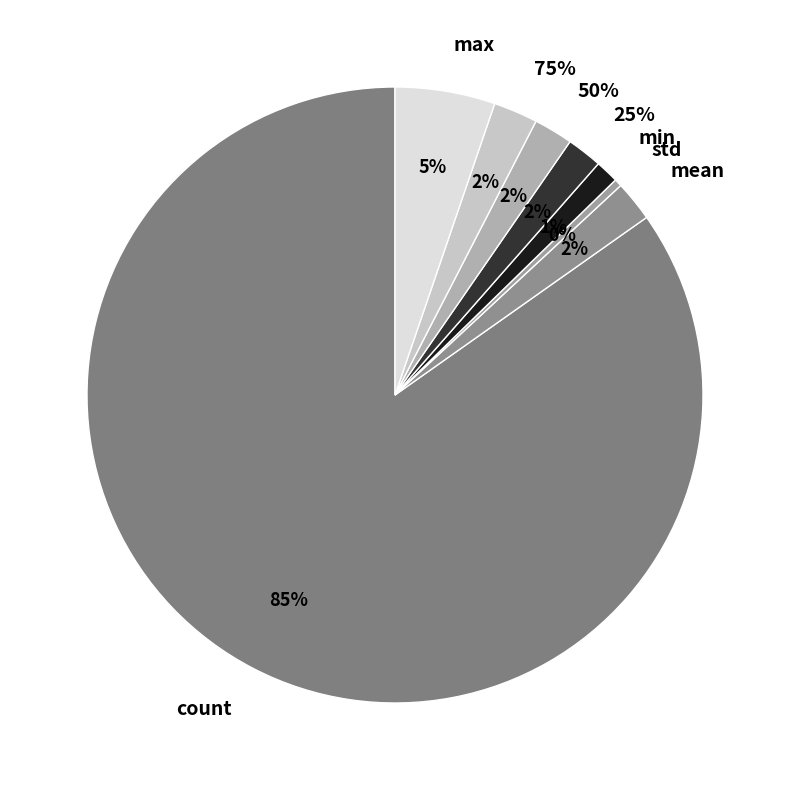

How many segments does this pie chart have?

8